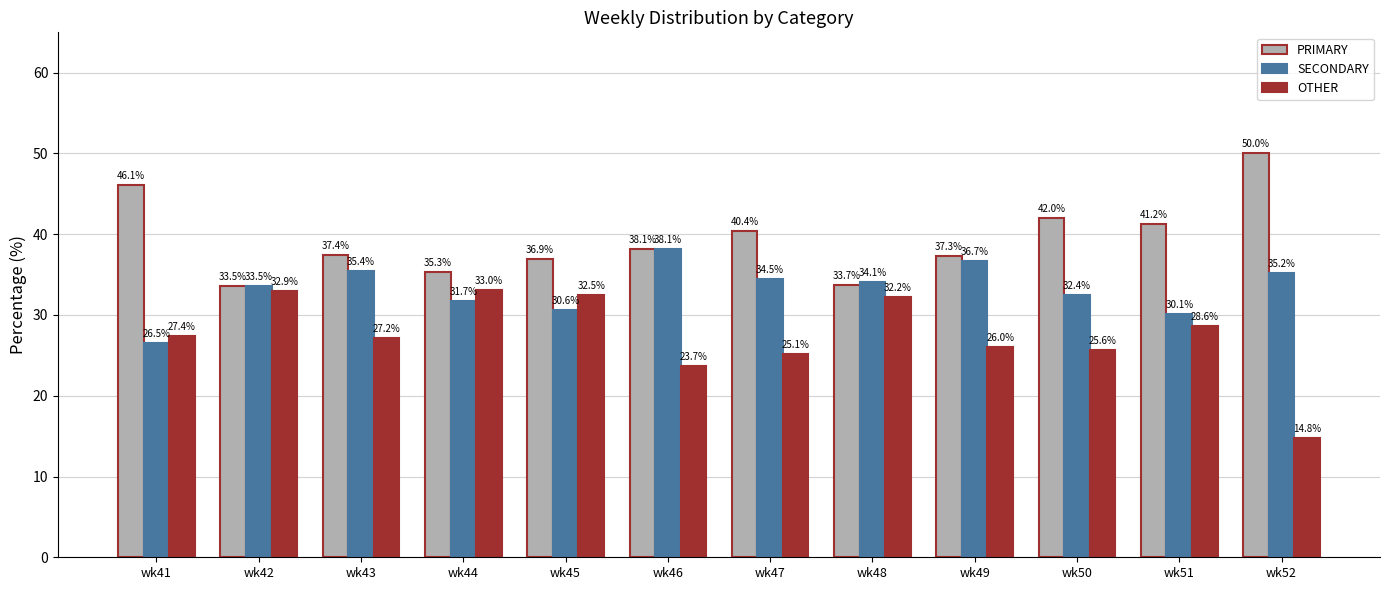

Does the chart contain any negative values?

No